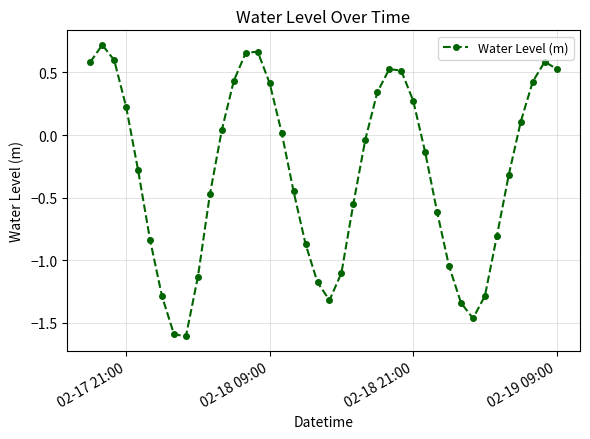

What is the smallest value displayed?

-1.6